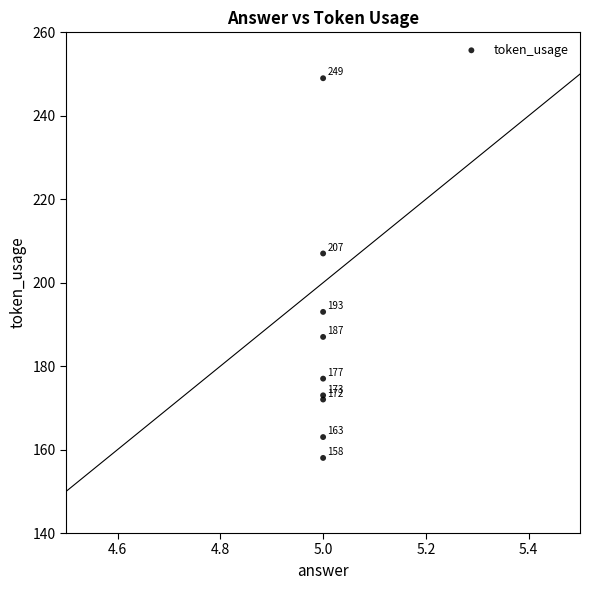

What Y value in the scatter plot is closest to 203?

207